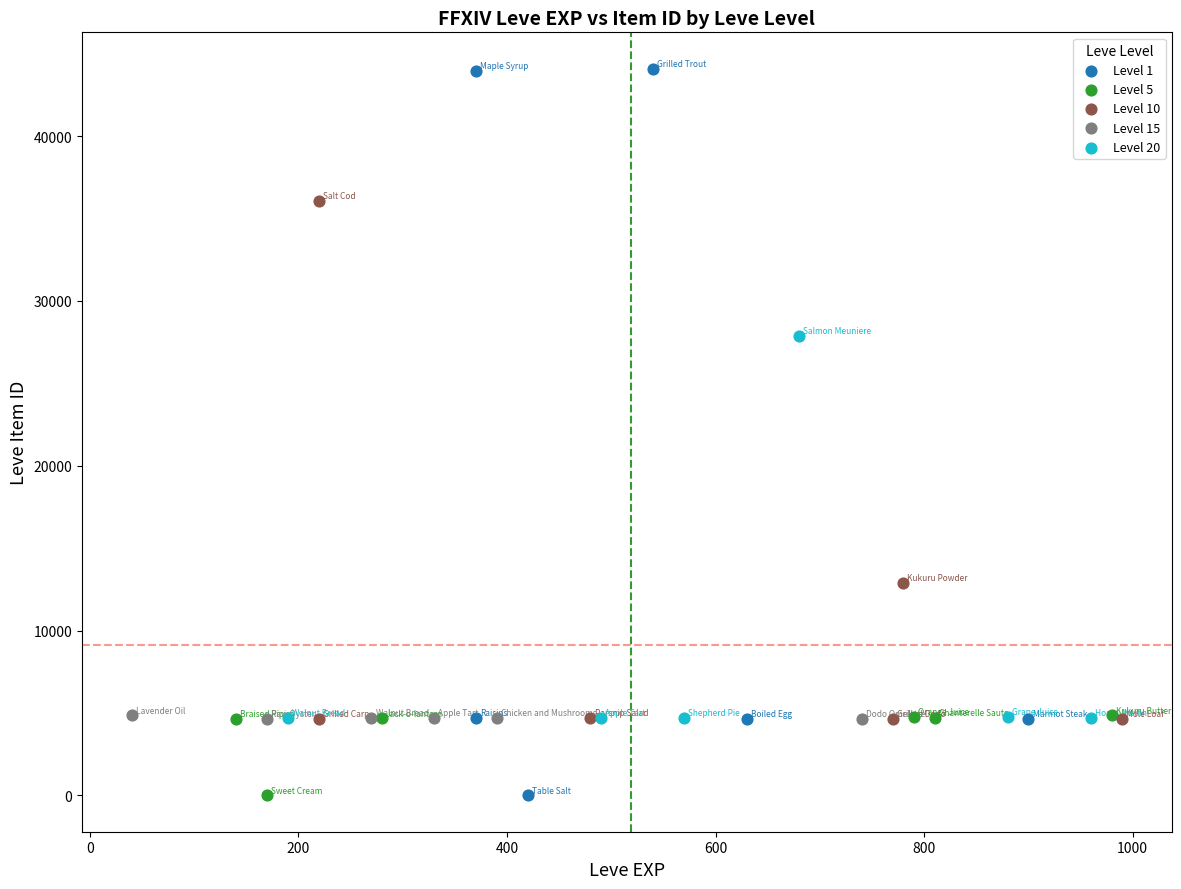

Which series has the widest spread of Y values?

Level 1